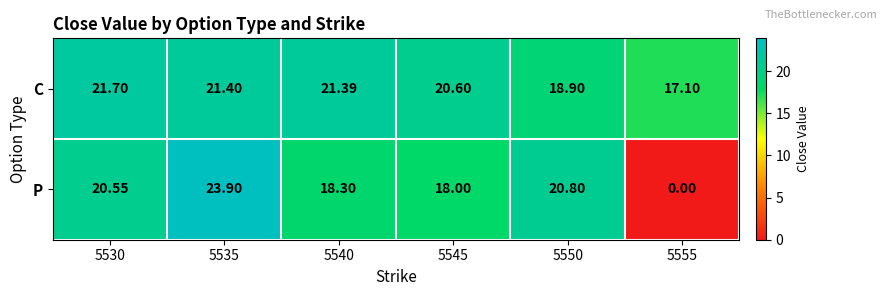

Which series has the largest range (max minus min)?

P